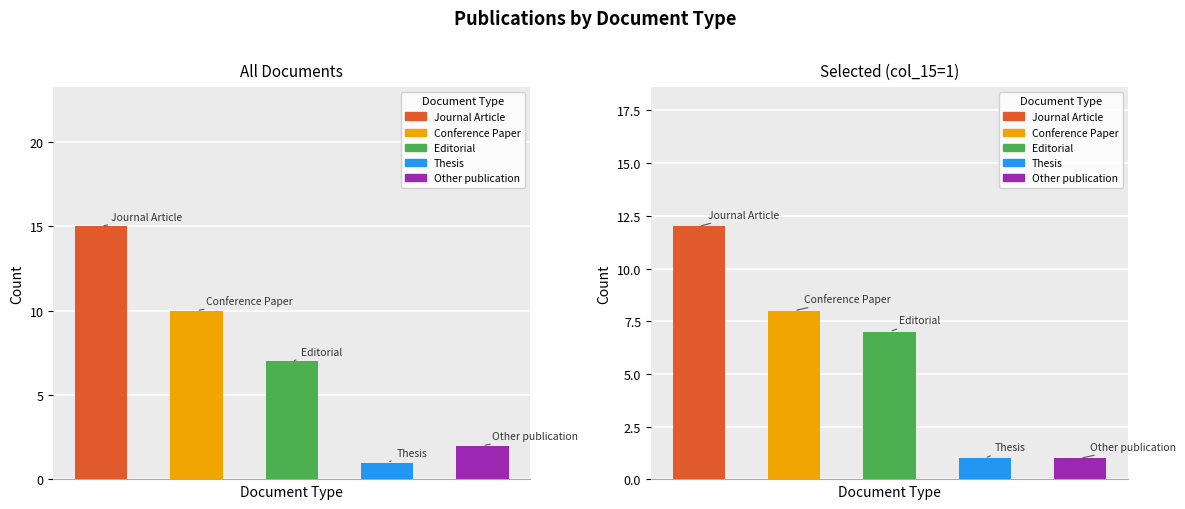

Is it true that All Documents equals 0 at 4?

False